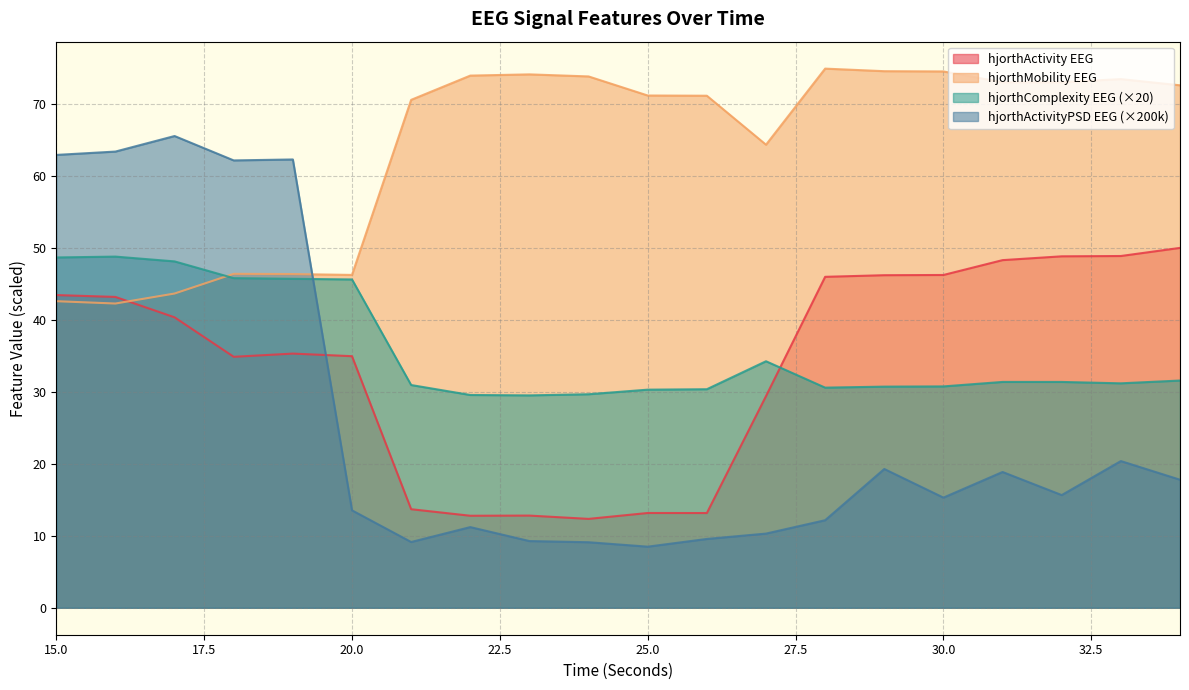

Between 26 and 34, which series saw the biggest shift?

hjorthActivity_EEG